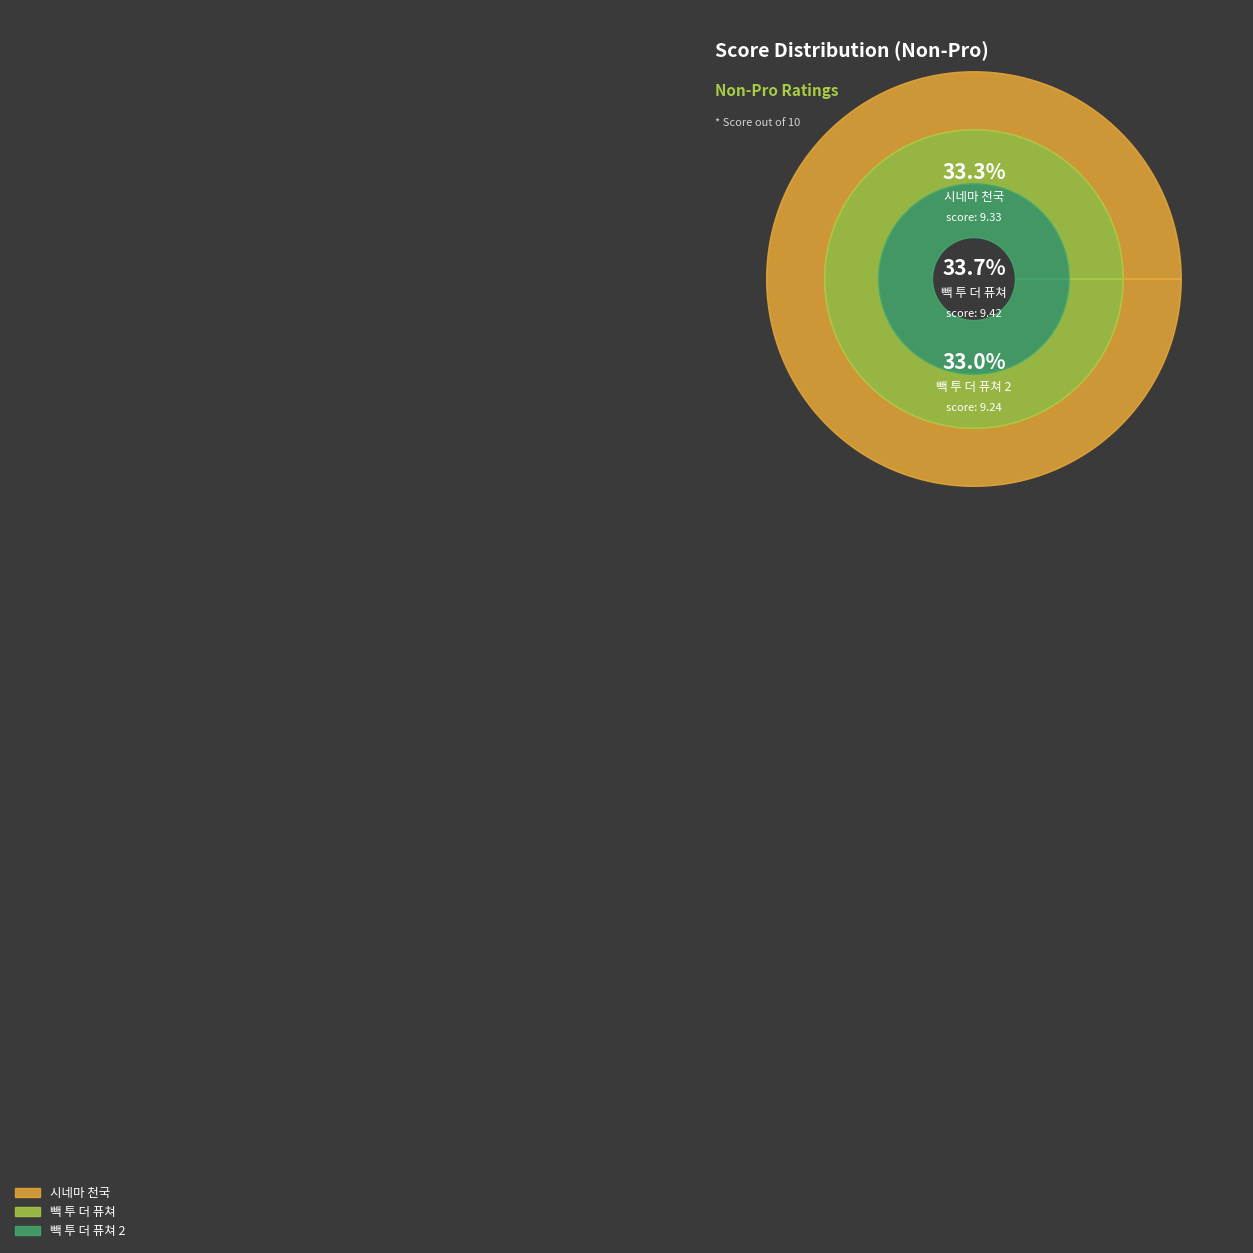

To the nearest percent, what is the average slice percentage?

33%